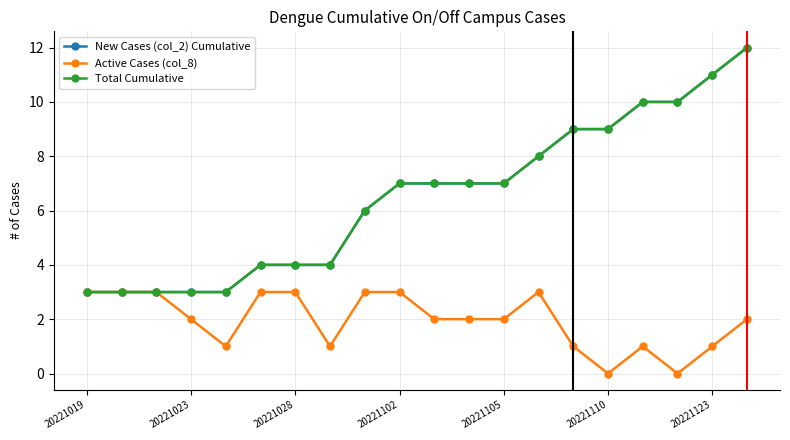

True or false: New Cases (col_2) Cumulative and Active Cases (col_8) intersect in this chart.

False